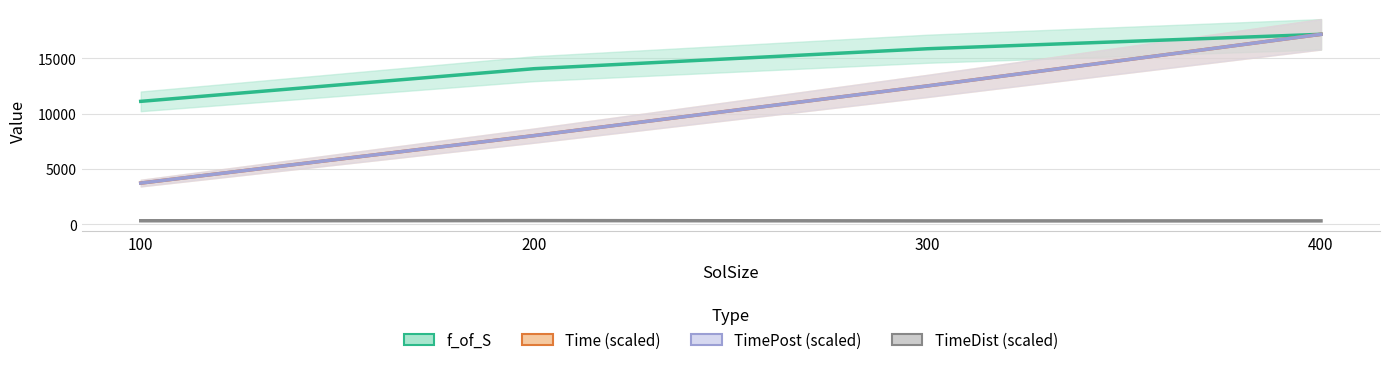

List the labels in order of Time (scaled) value, largest first.

400, 300, 200, 100